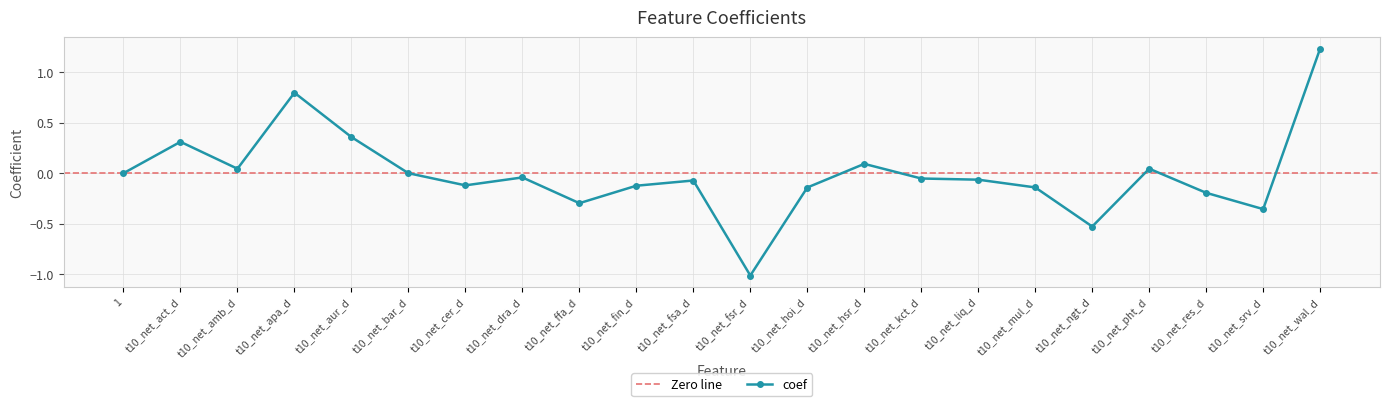

How many interior local valleys (lower than both neighbors) does the data have?

6